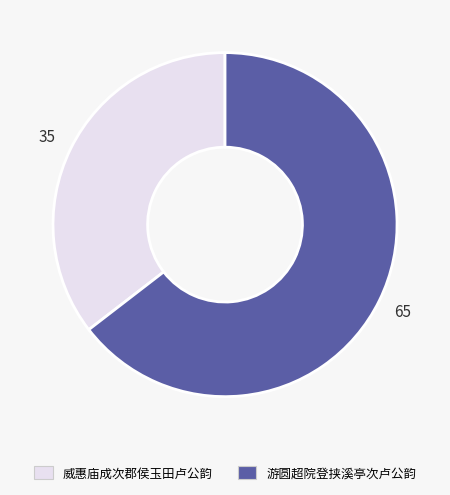

Does any single category account for the majority?

Yes